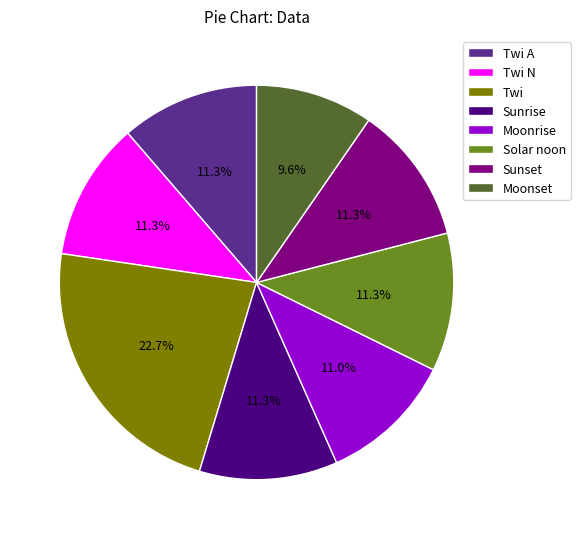

Which has a higher value, Twi or Moonrise?

Twi